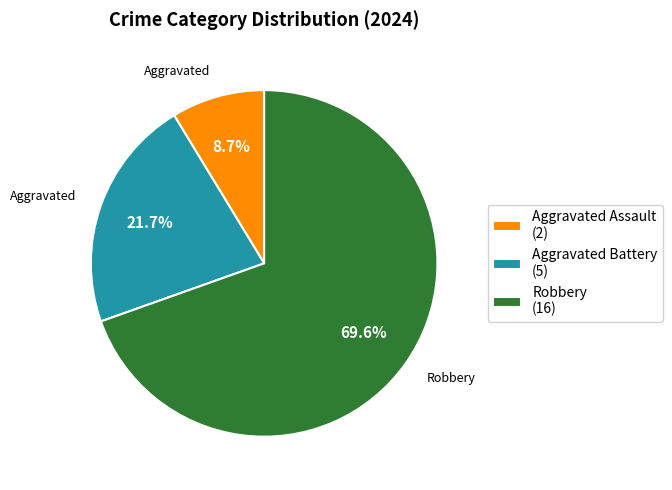

Is there a majority slice in this chart?

Yes